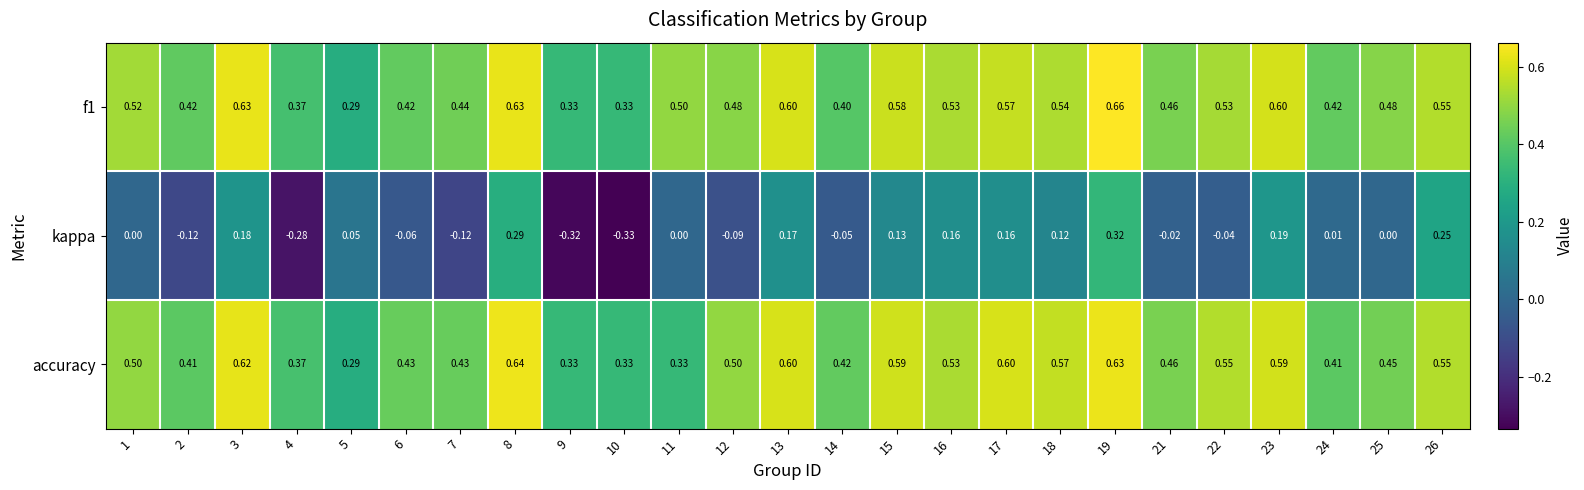

Is the value of kappa at 12 greater than the value of accuracy at 22?

No